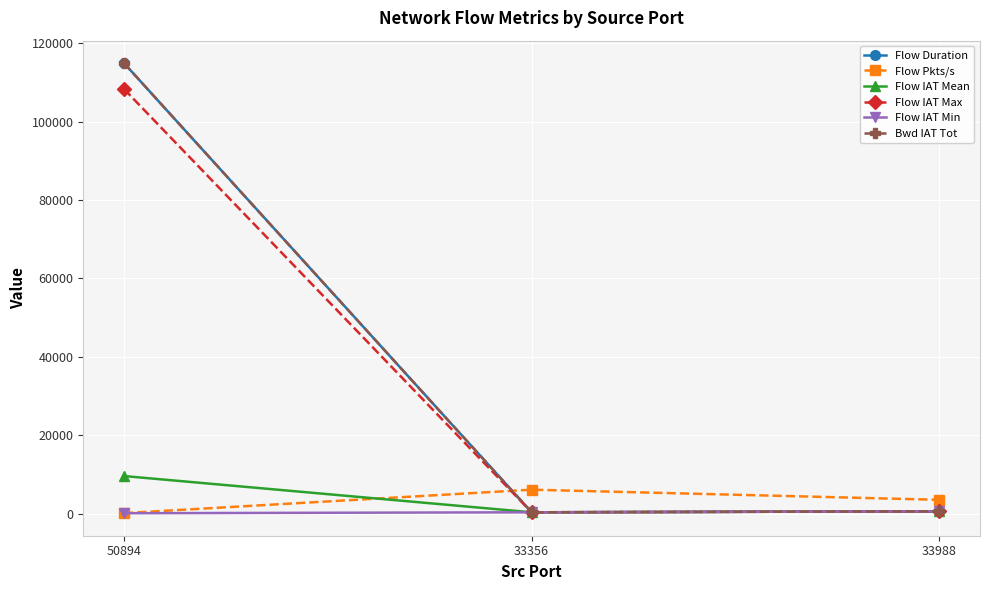

Reading left to right, transcribe all the data shown in this chart.

Flow Duration: 114927.0	328.0	569.0
Flow Pkts/s: 113.1	6097.6	3514.9
Flow IAT Mean: 9577.2	328.0	569.0
Flow IAT Max: 108316.0	328.0	569.0
Flow IAT Min: 93.0	328.0	569.0
Bwd IAT Tot: 114927.0	328.0	569.0